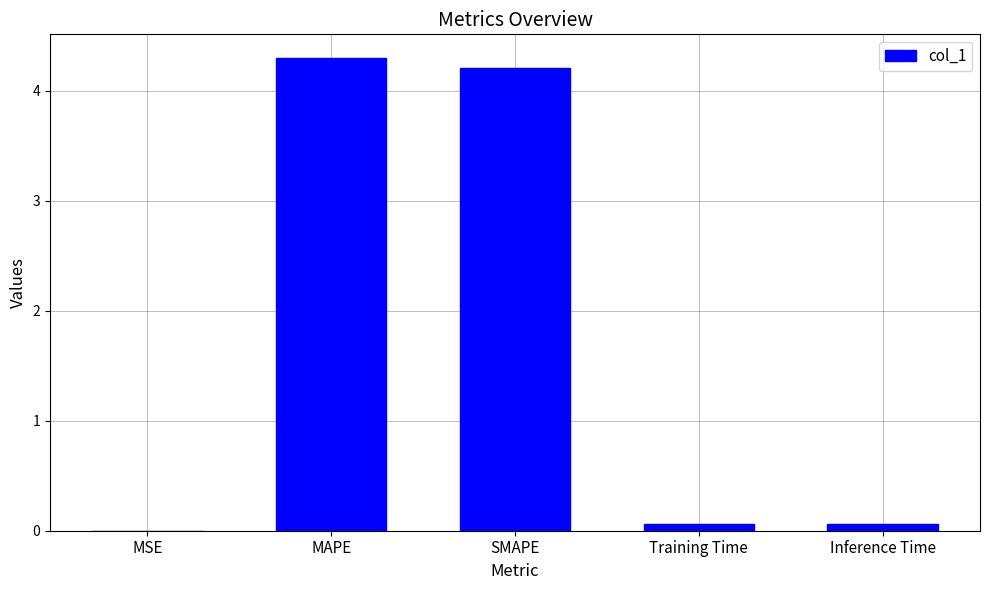

Between SMAPE and Inference Time, which is larger?

SMAPE